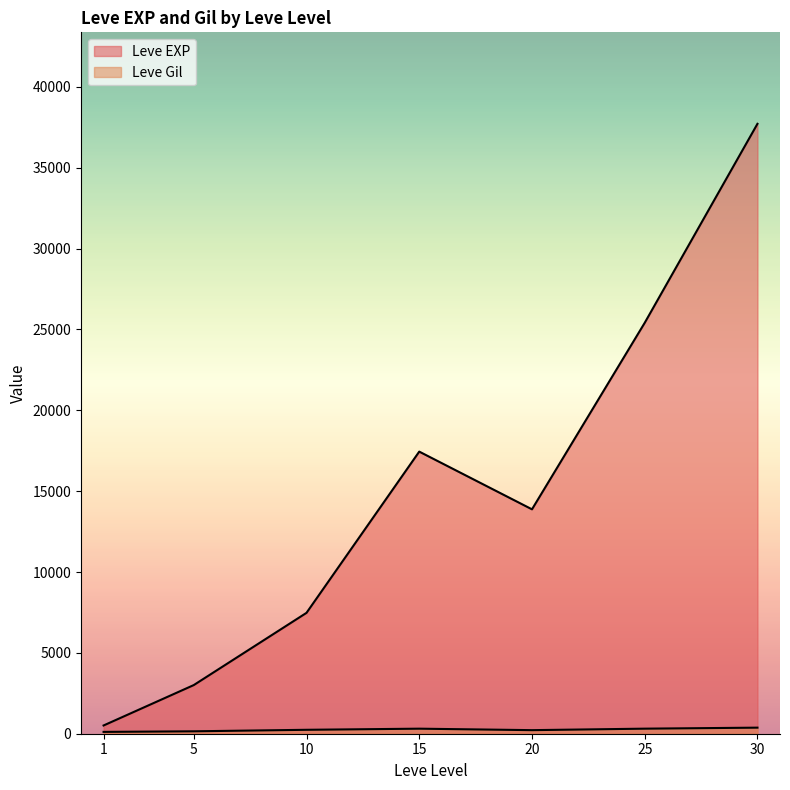

What is the total value across all series at 25?

25546